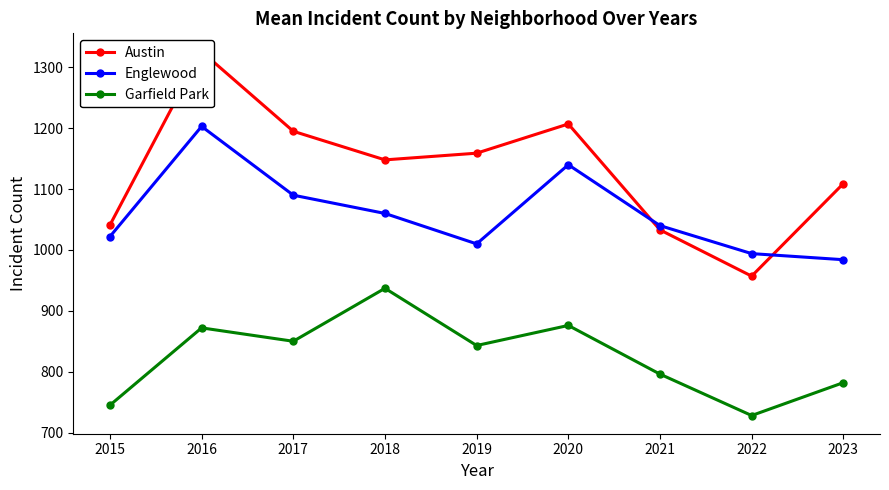

Which series changed the most between 2015 and 2021?

Garfield Park